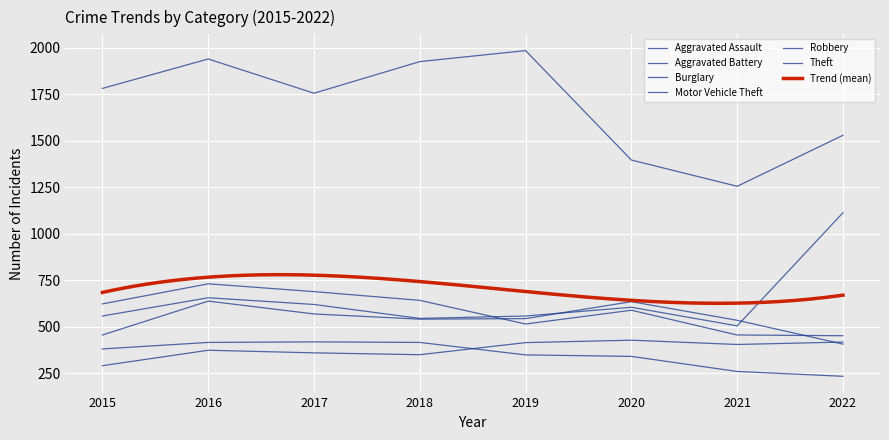

True or false: Aggravated Battery and Aggravated Assault cross at least once.

True